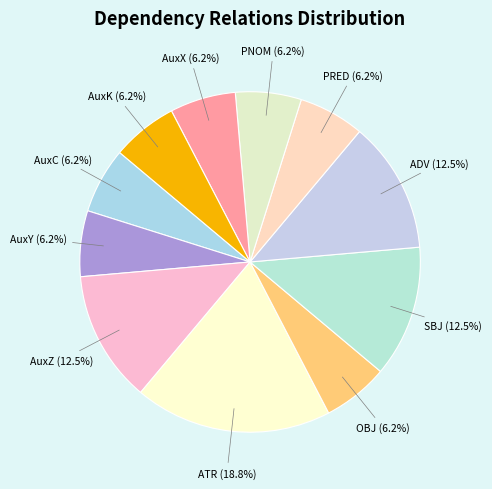

How many segments does this pie chart have?

11